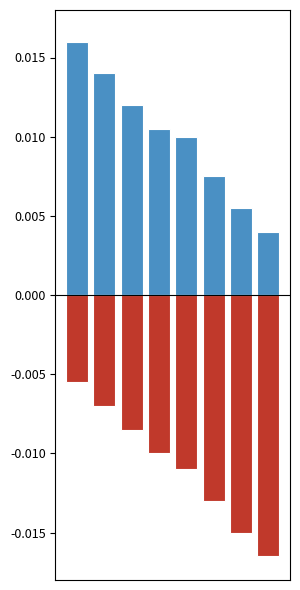

Which series changed the most between 0 and 7?

positive